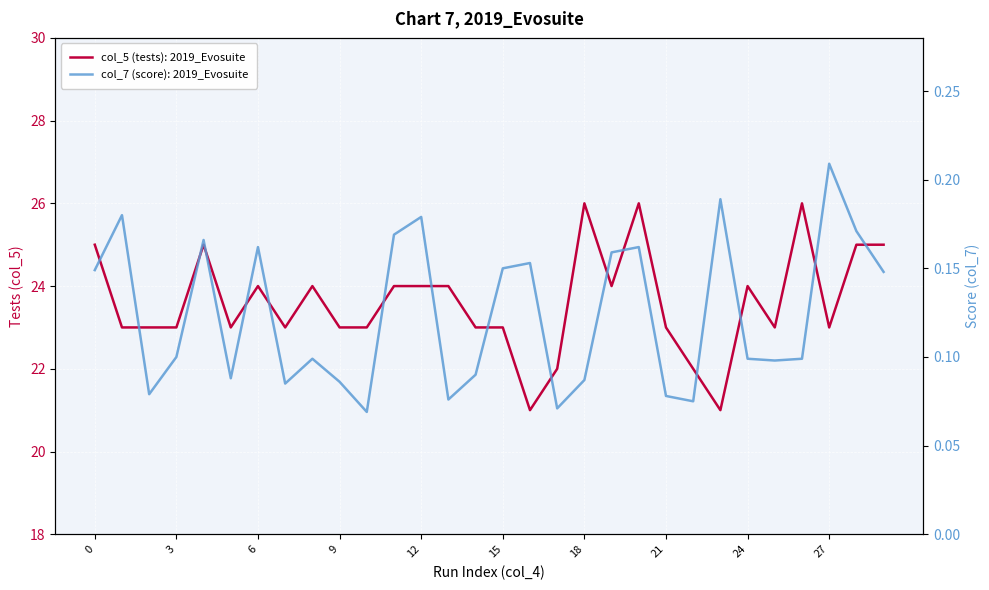

Is it true that col_7 (score) equals 0.2 at 27?

True